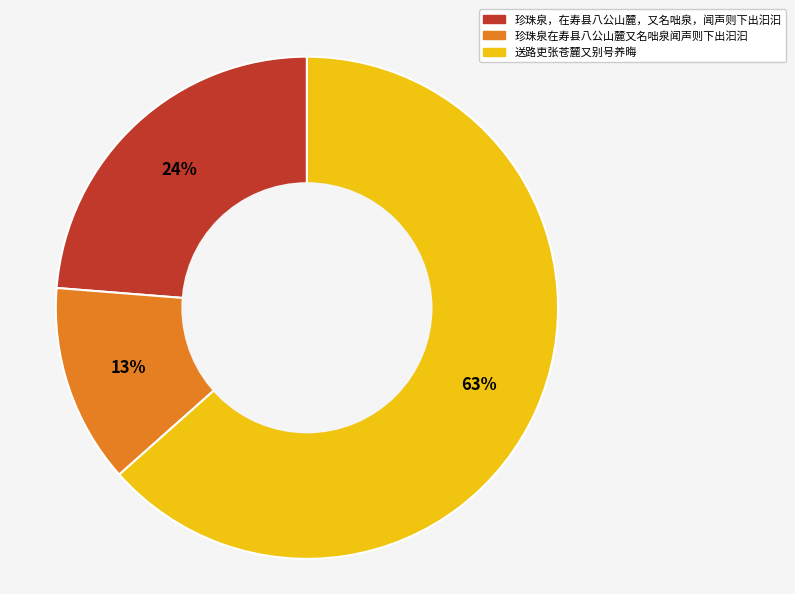

Is the sum of 送路吏张苍麓又别号养晦 and 珍珠泉在寿县八公山麓又名咄泉闻声则下出汩汩 greater than half?

Yes